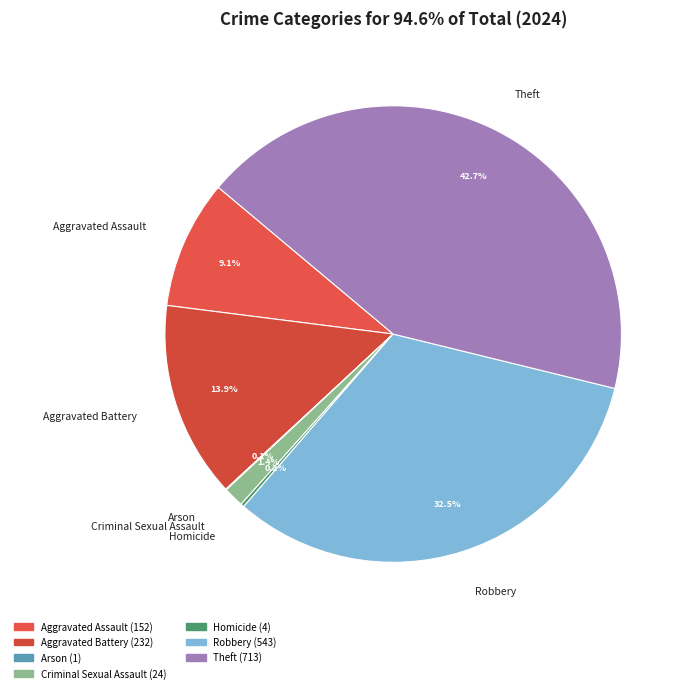

Does Aggravated Battery represent more than half of the total?

No